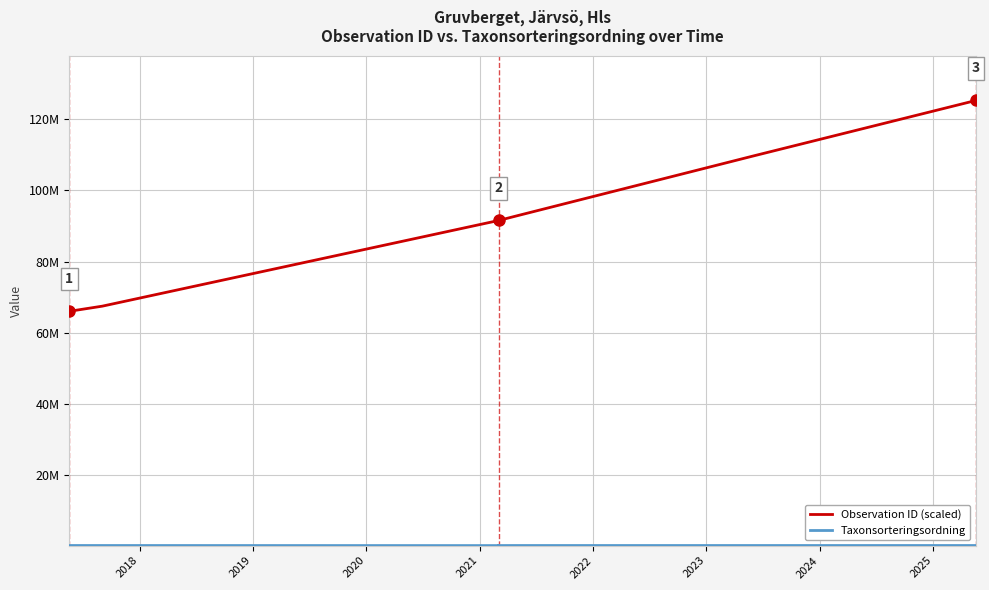

How many interior local peaks does the Taxonsorteringsordning series have?

3